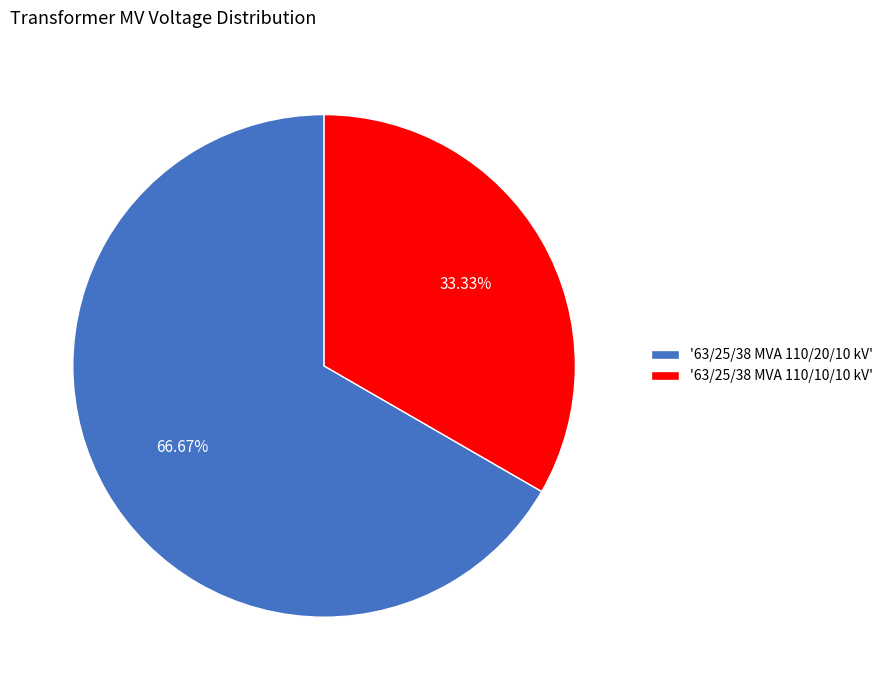

Rank the categories by value from lowest to highest.

'63/25/38 MVA 110/10/10 kV', '63/25/38 MVA 110/20/10 kV'